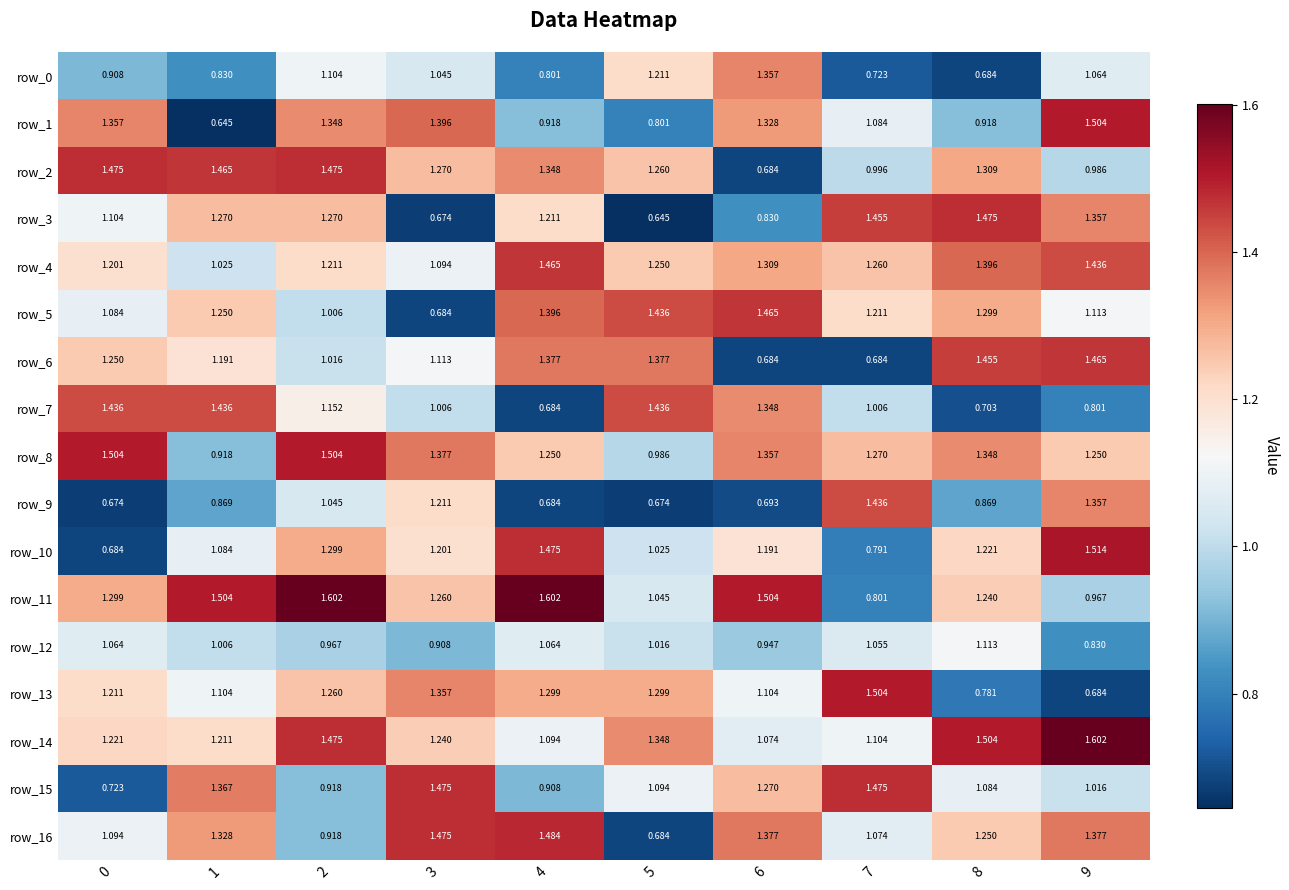

Which series changed the most between 0 and 4?

row_10